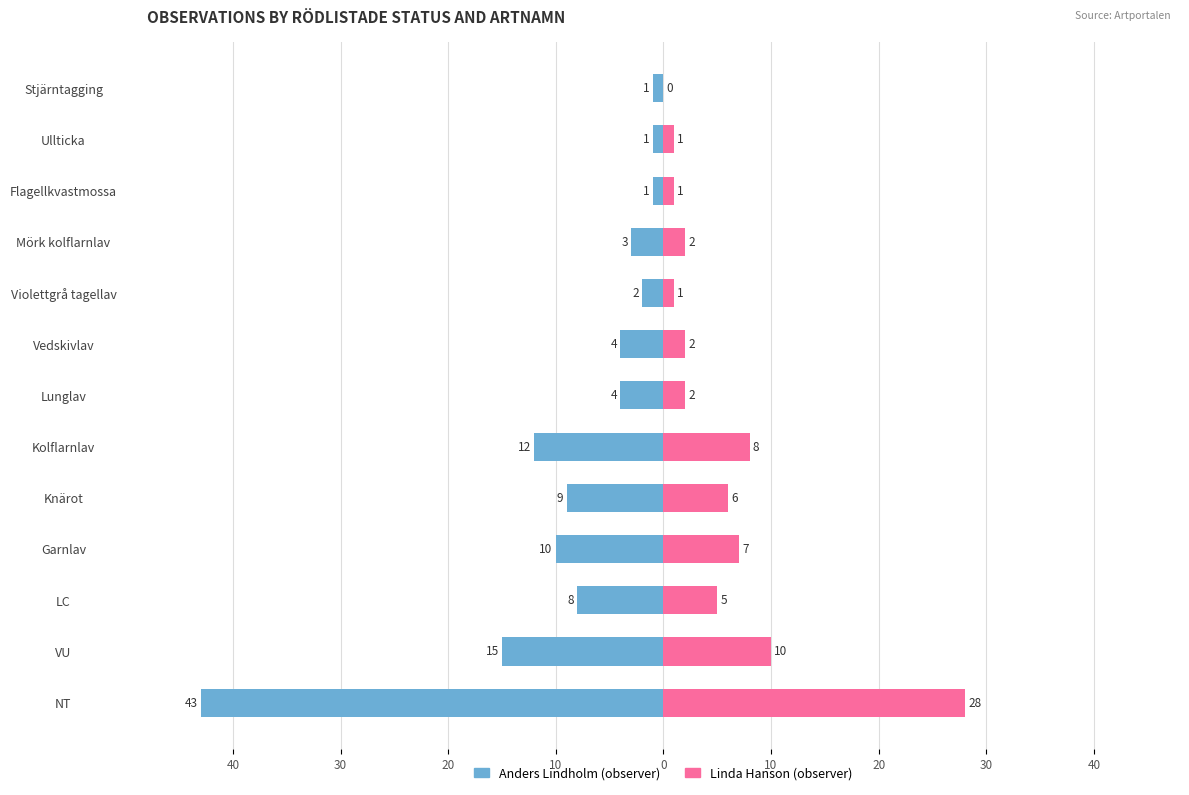

Reading left to right, list all the values displayed in this chart.

Anders Lindholm (observer): -43	-15	-8	-10	-9	-12	-4	-4	-2	-3	-1	-1	-1
Linda Hanson (observer): 28	10	5	7	6	8	2	2	1	2	1	1	0